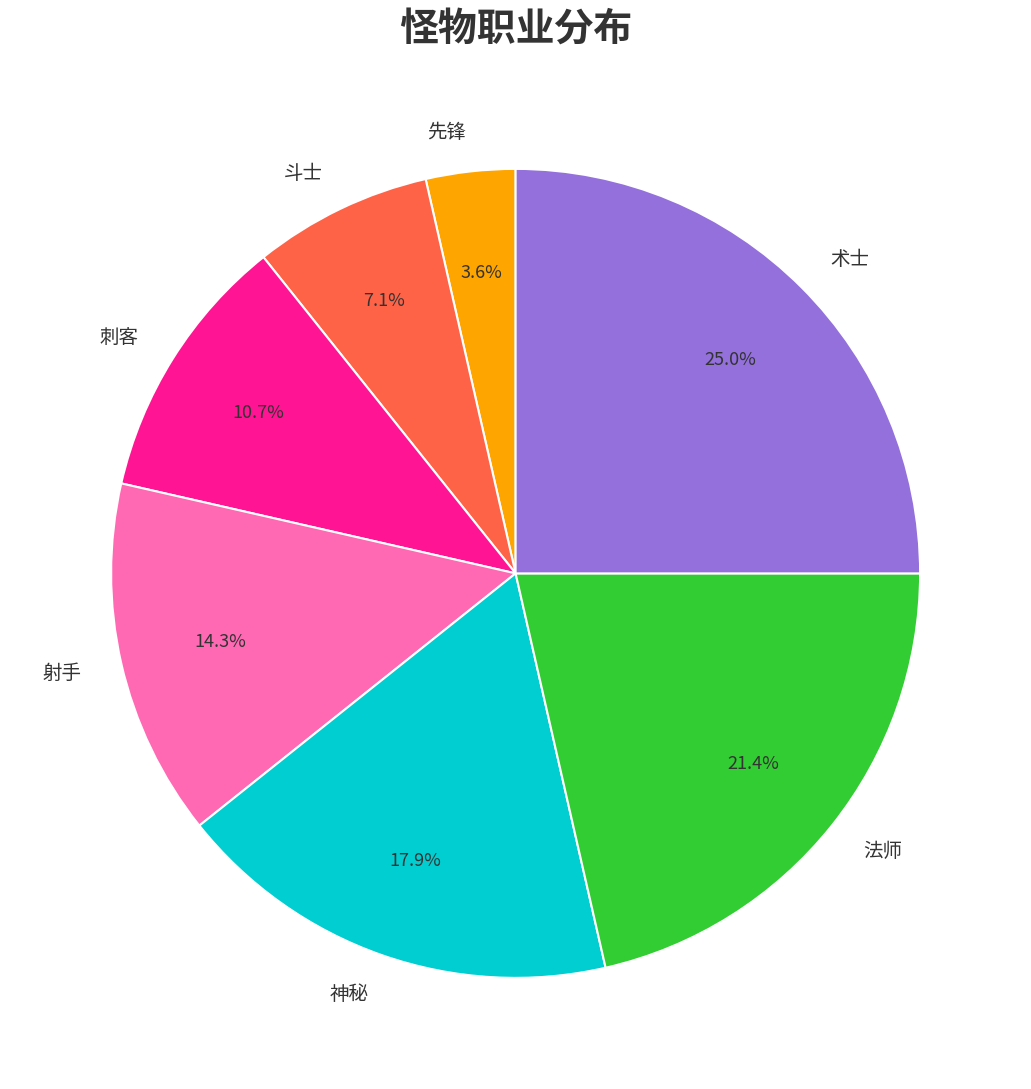

Between 术士 and 先锋, which is larger?

术士